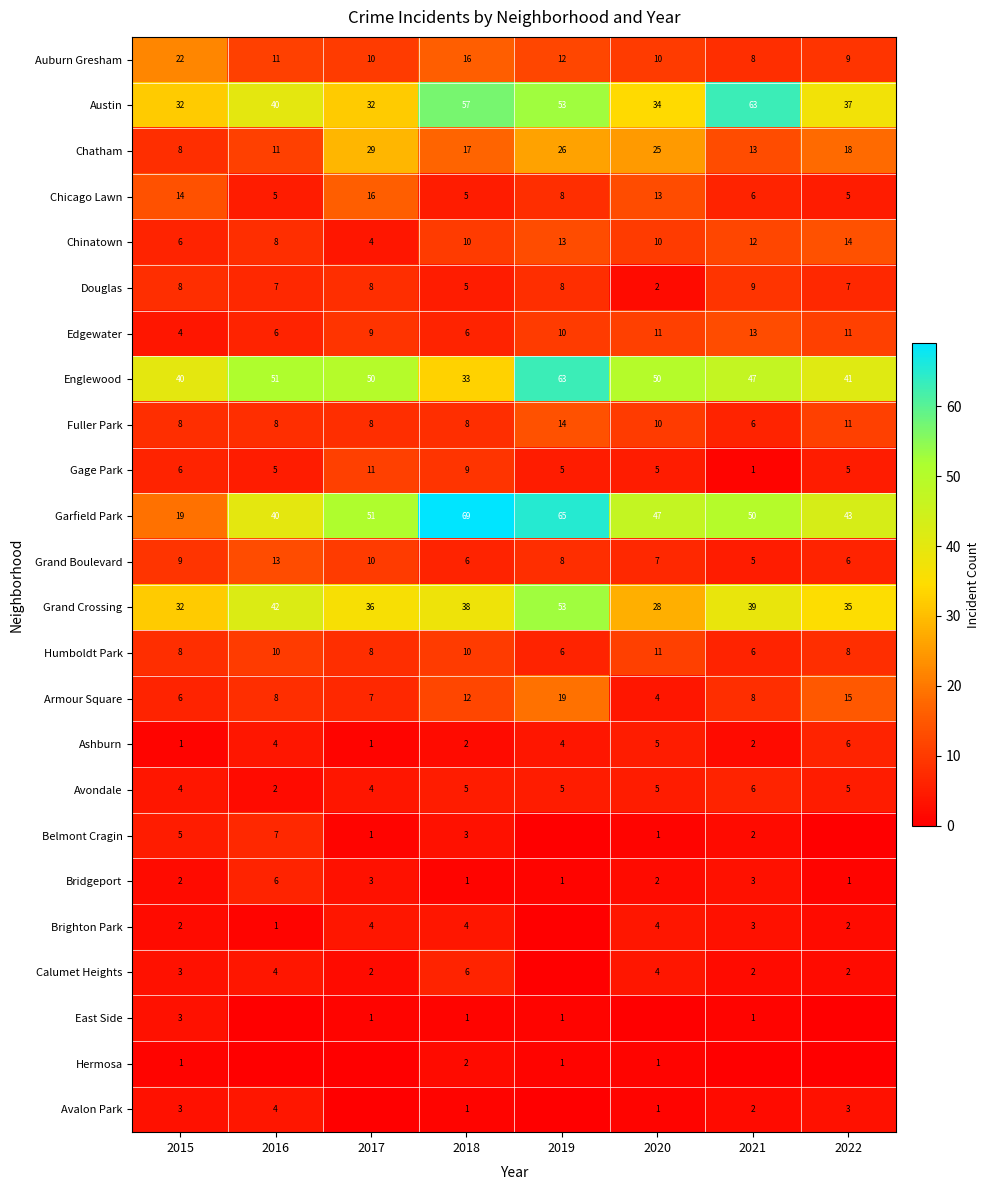

At which category is the sum across all series the highest?

2019